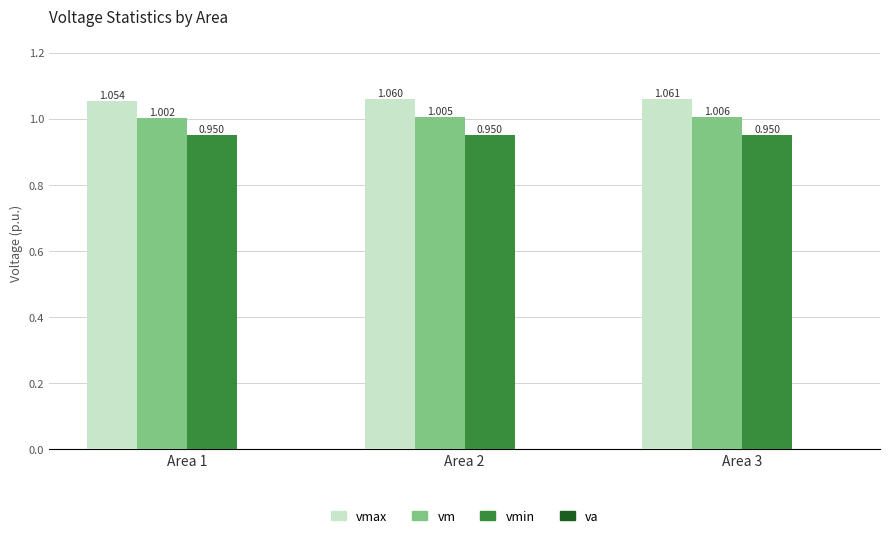

True or false: vm has a value of 1.5 at Area 2.

False